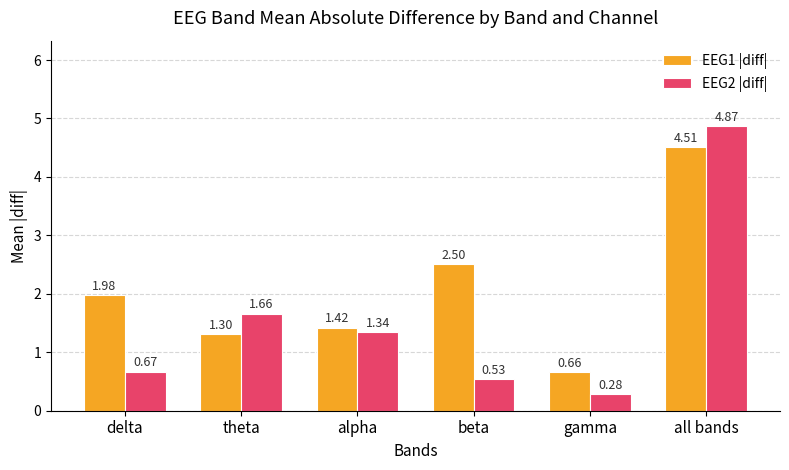

Where does the EEG1 |diff| series first go above 1?

delta